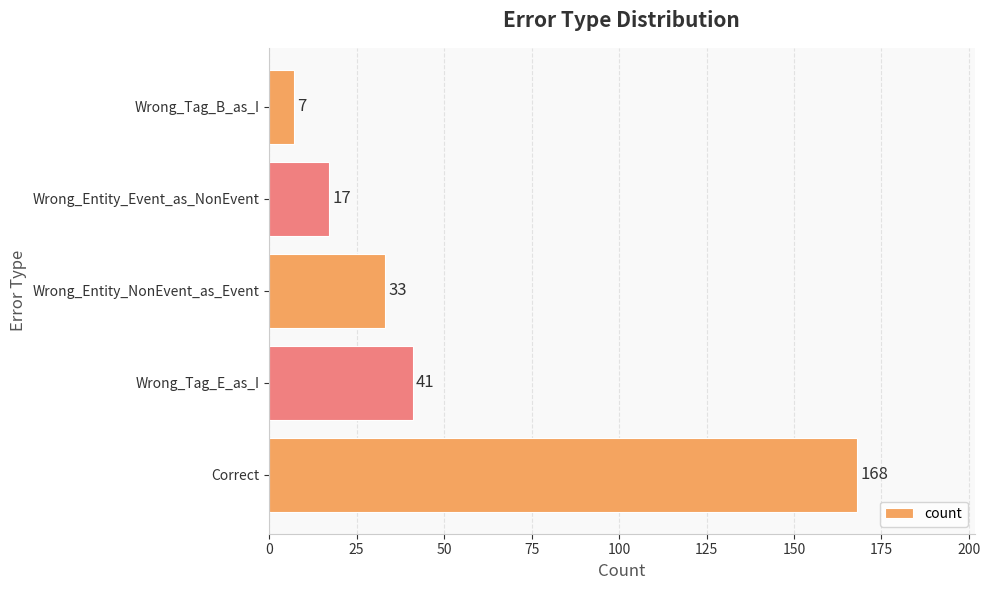

The value at Wrong_Tag_E_as_I is 41. True or false?

True